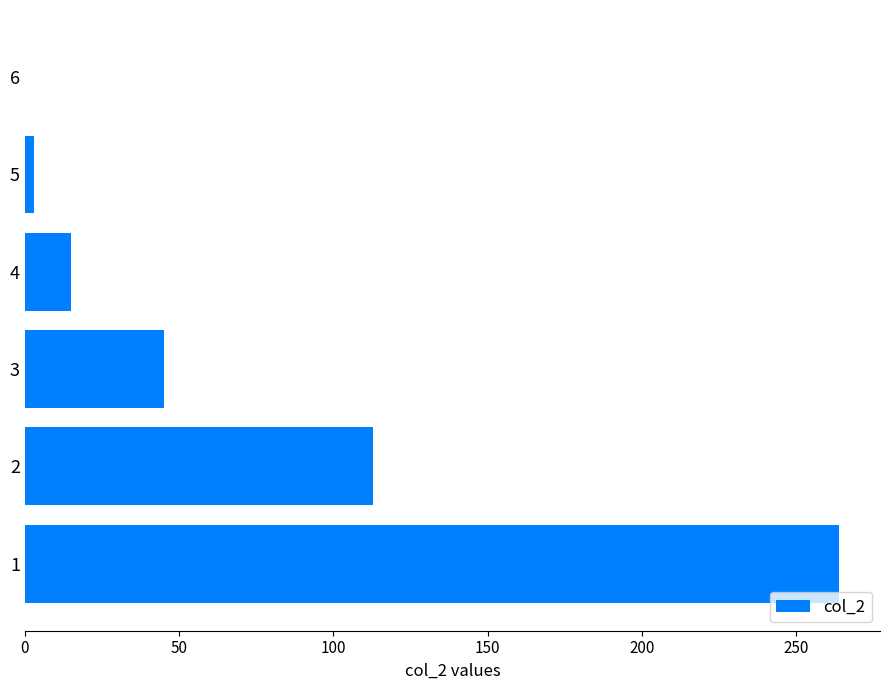

Are the bars horizontal?

Yes